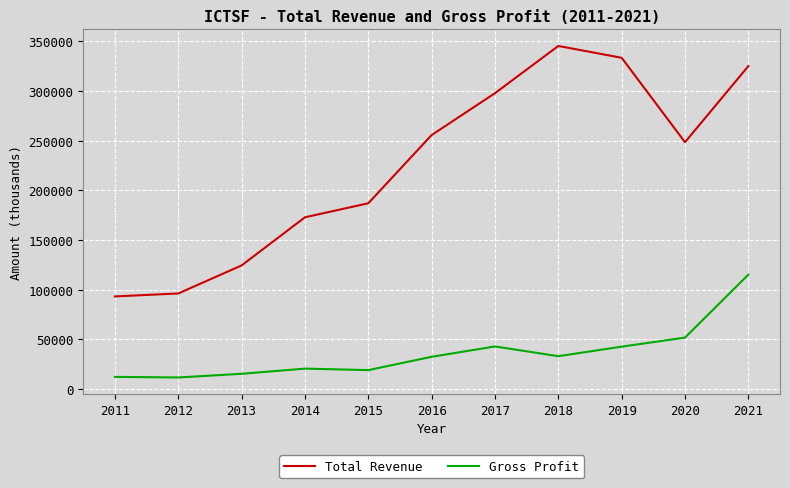

What is the total value across all series at 2018?

378400